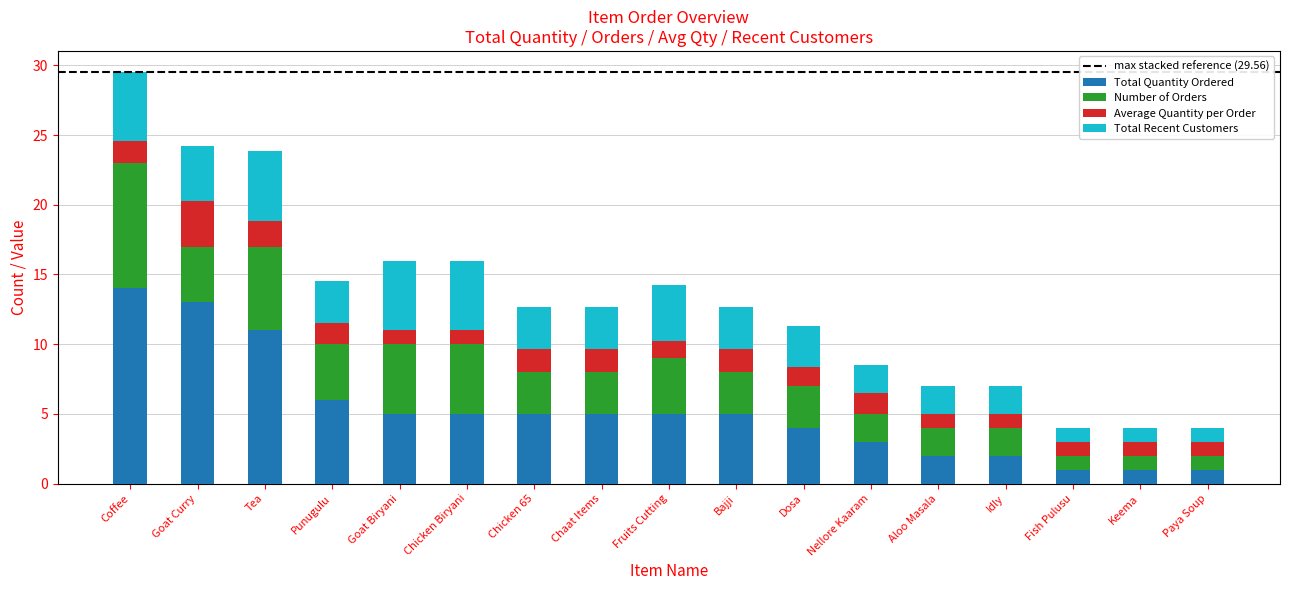

Is it true that Total Quantity Ordered equals 5.0 at Chicken 65?

True